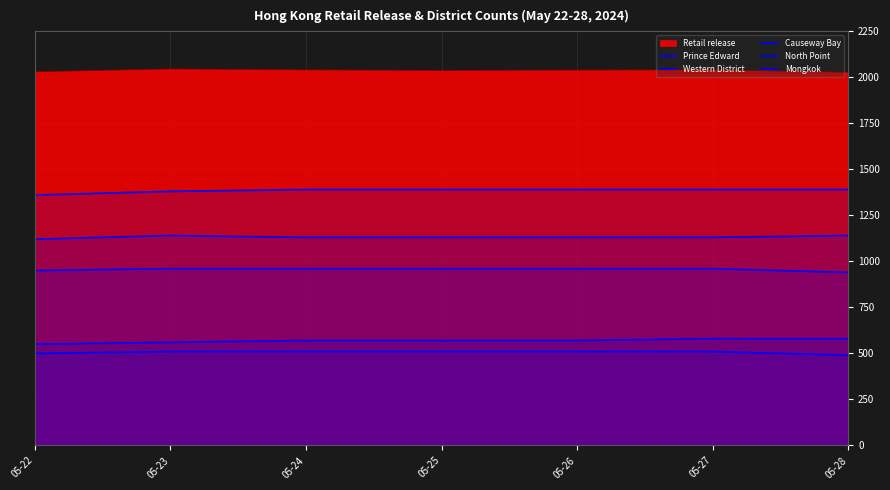

At which category is the sum across all series the highest?

05-27